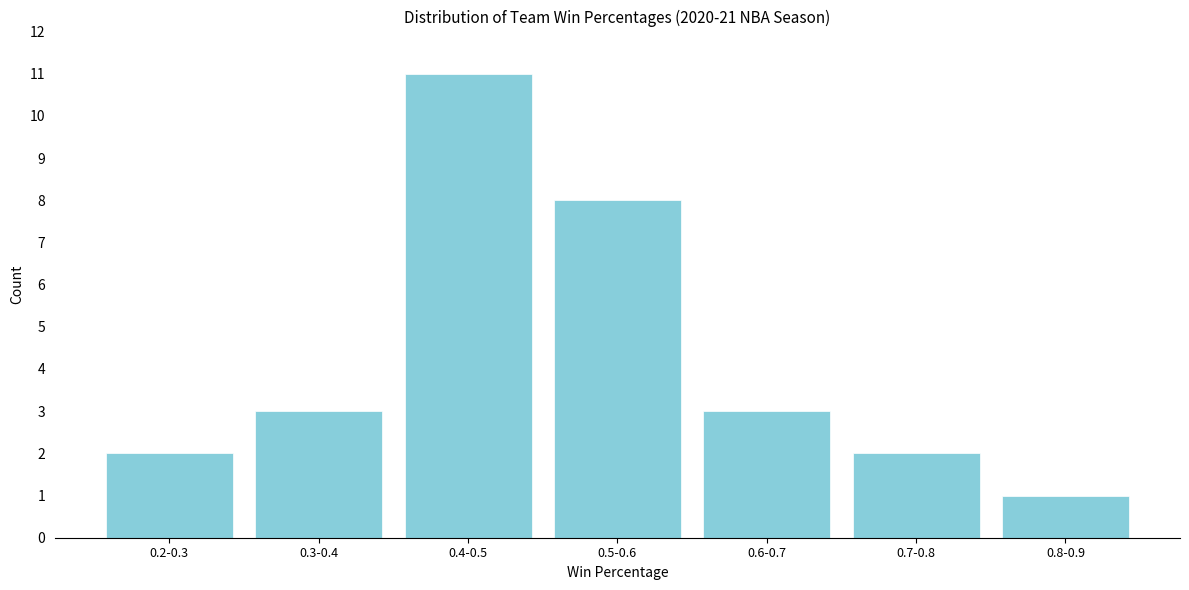

Reading left to right, what are all the values shown in this chart?

2	3	11	8	3	2	1